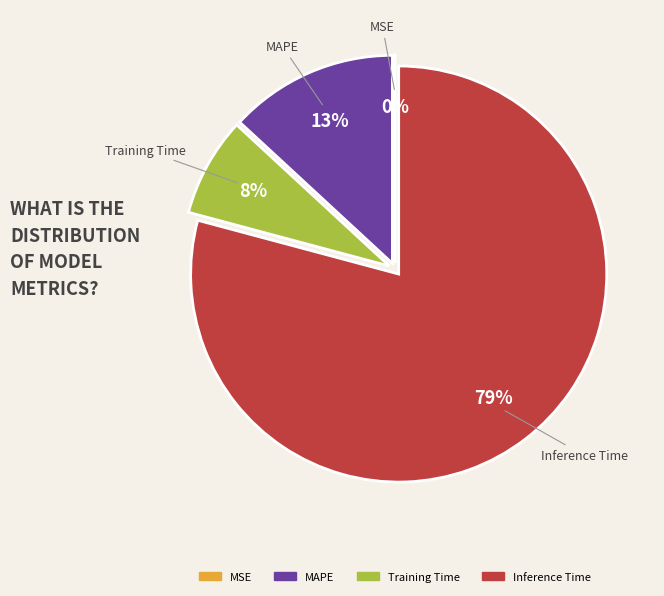

Does any single category account for the majority?

Yes